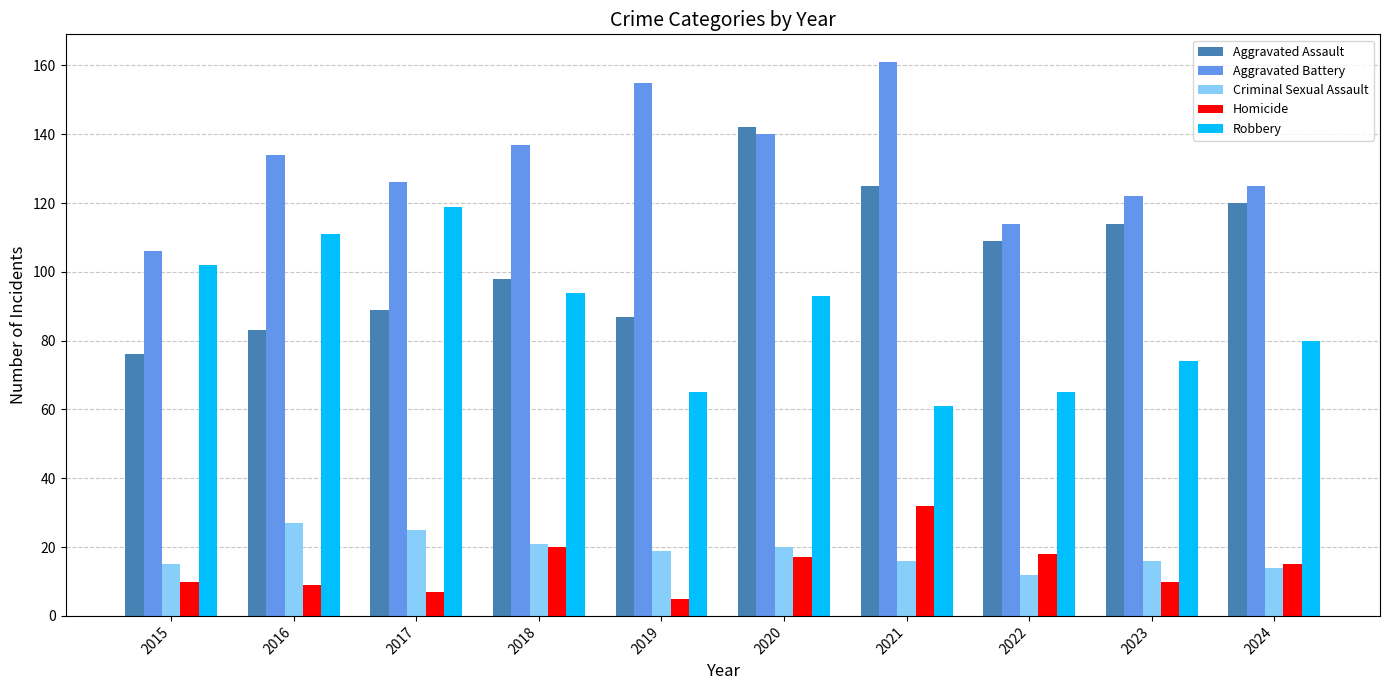

Reading right to left, list all the values displayed in this chart.

Aggravated Assault: 2024=120	2023=114	2022=109	2021=125	2020=142	2019=87	2018=98	2017=89	2016=83	2015=76
Aggravated Battery: 2024=125	2023=122	2022=114	2021=161	2020=140	2019=155	2018=137	2017=126	2016=134	2015=106
Criminal Sexual Assault: 2024=14	2023=16	2022=12	2021=16	2020=20	2019=19	2018=21	2017=25	2016=27	2015=15
Homicide: 2024=15	2023=10	2022=18	2021=32	2020=17	2019=5	2018=20	2017=7	2016=9	2015=10
Robbery: 2024=80	2023=74	2022=65	2021=61	2020=93	2019=65	2018=94	2017=119	2016=111	2015=102